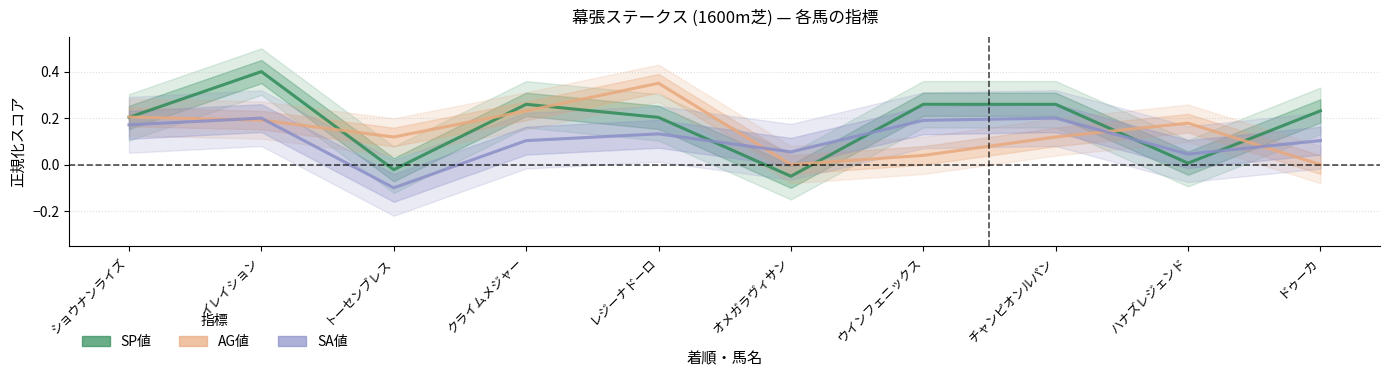

At which category does the chart reach its peak across all series?

イレイション